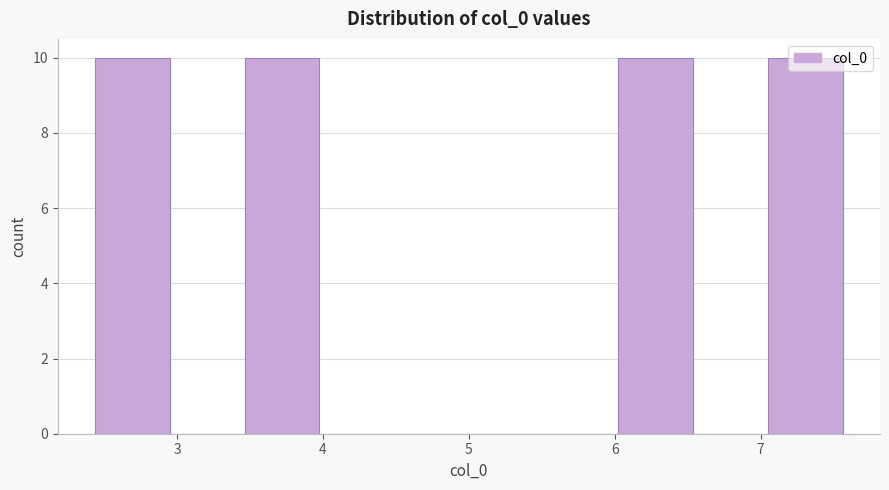

How tall is the bar that spans 2.4 to 2.9 on the x-axis? Neither the bar edges nor the heights are printed on the chart, so give them approximately, as read against the axes.

10